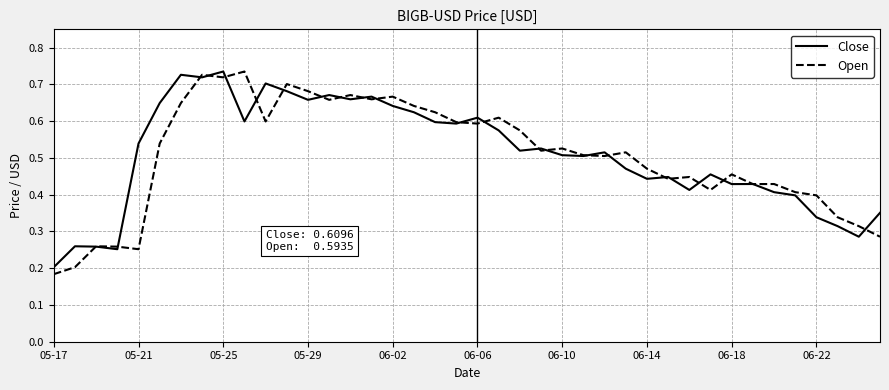

Which series has the widest spread of values?

Open